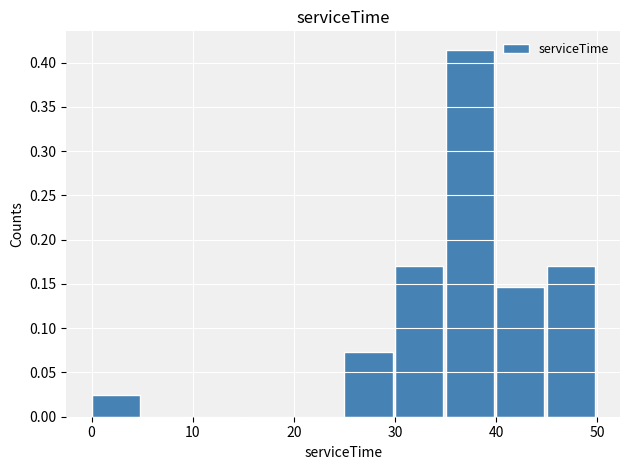

Reading left to right, transcribe this chart: for each bar, give the range it covers on the x-axis and its height. The values are not printed on the chart, so give them approximately, as read against the axis.

0 to 5: 0.025
5 to 10: 0
10 to 15: 0
15 to 20: 0
20 to 25: 0
25 to 30: 0.075
30 to 35: 0.170
35 to 40: 0.415
40 to 45: 0.145
45 to 50: 0.170